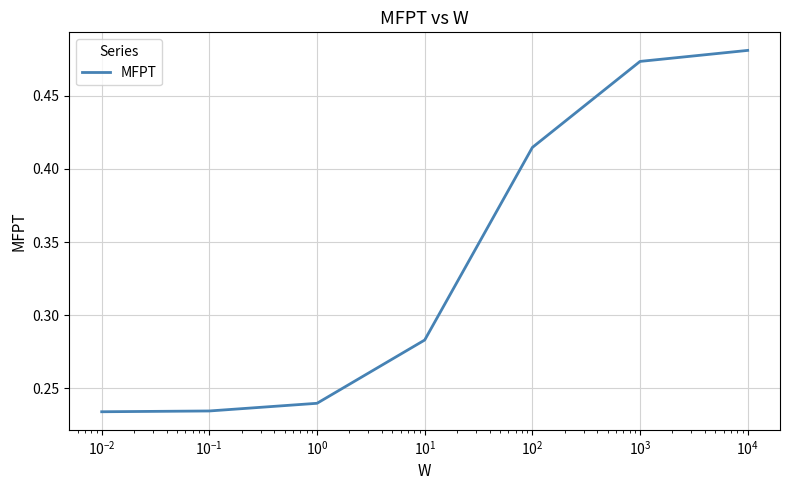

How many values are between 0 and 1?

7